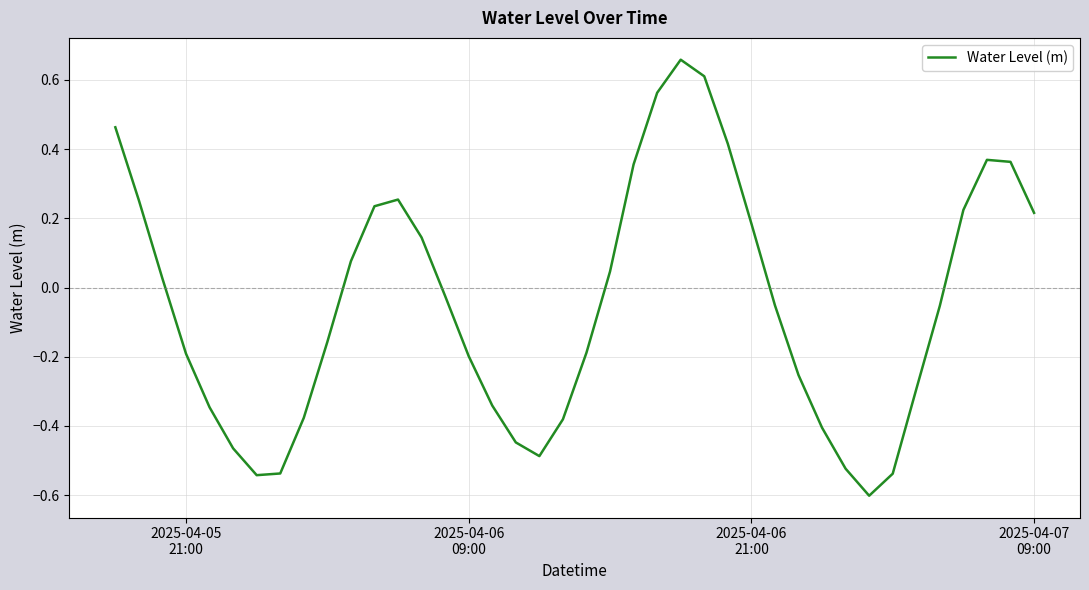

How many lines are shown in the chart?

1